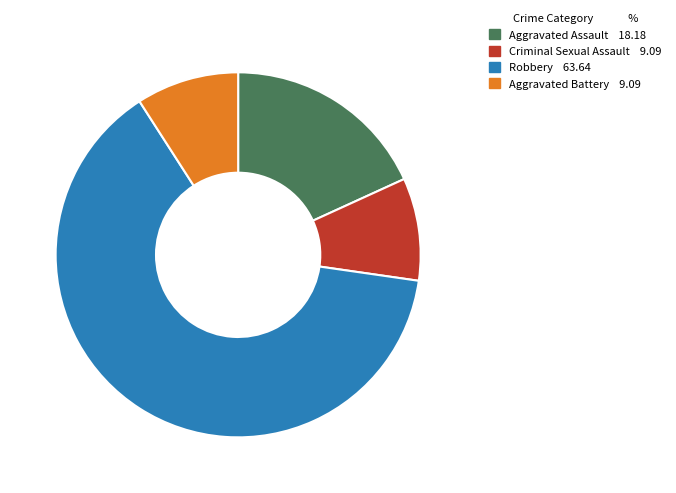

Approximately how many times larger is the value at Aggravated Assault compared to Aggravated Battery?

2.0